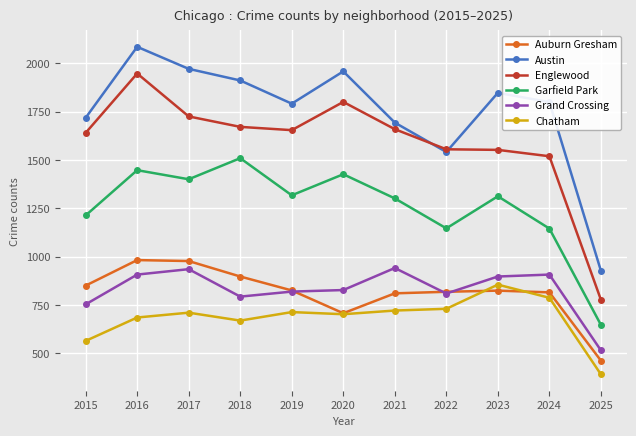

How many series are shown in this chart?

6